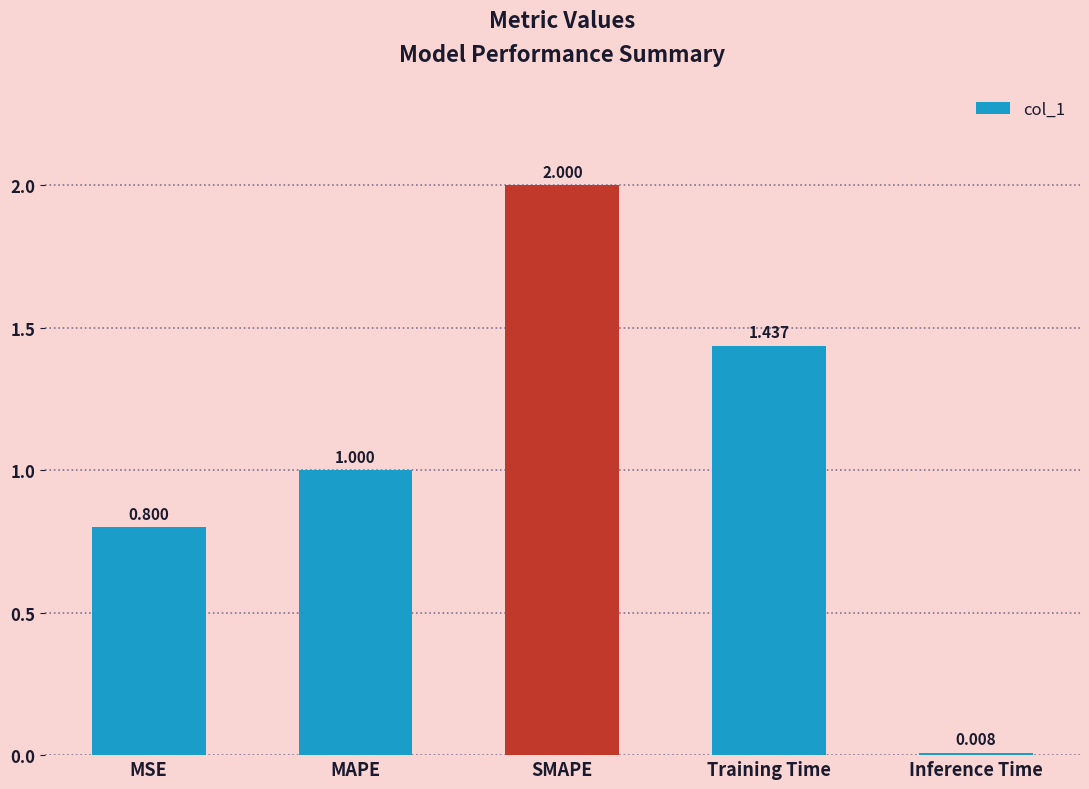

What is the difference between the maximum and second lowest values?

1.2